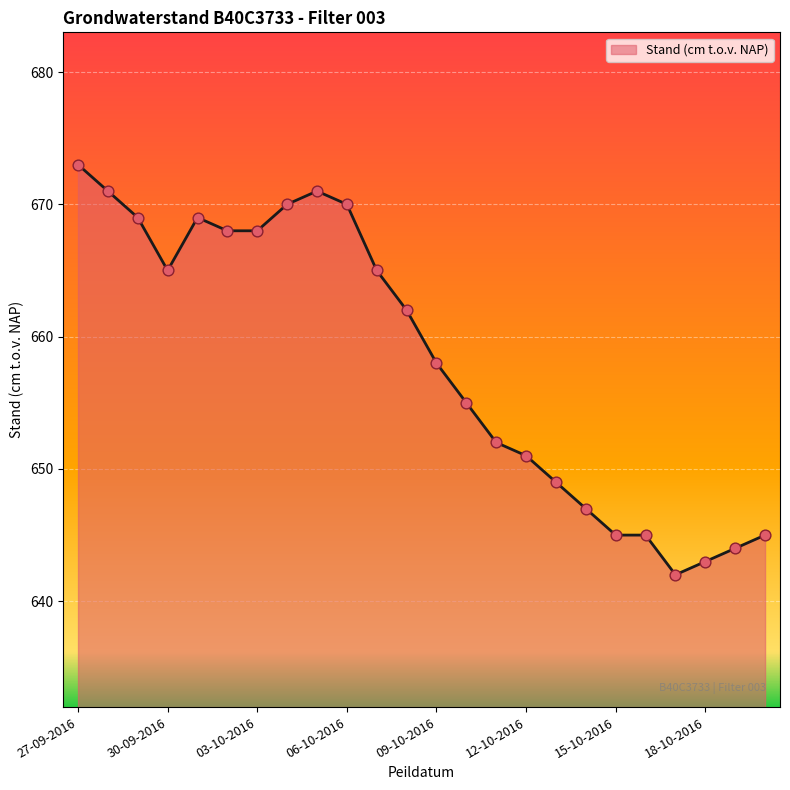

What is the difference between the maximum and minimum values?

31